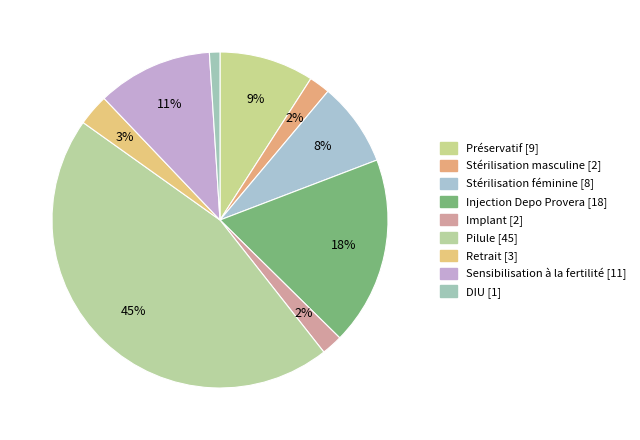

To the nearest percent, what is the combined percentage of Stérilisation masculine and Injection Depo Provera?

20%